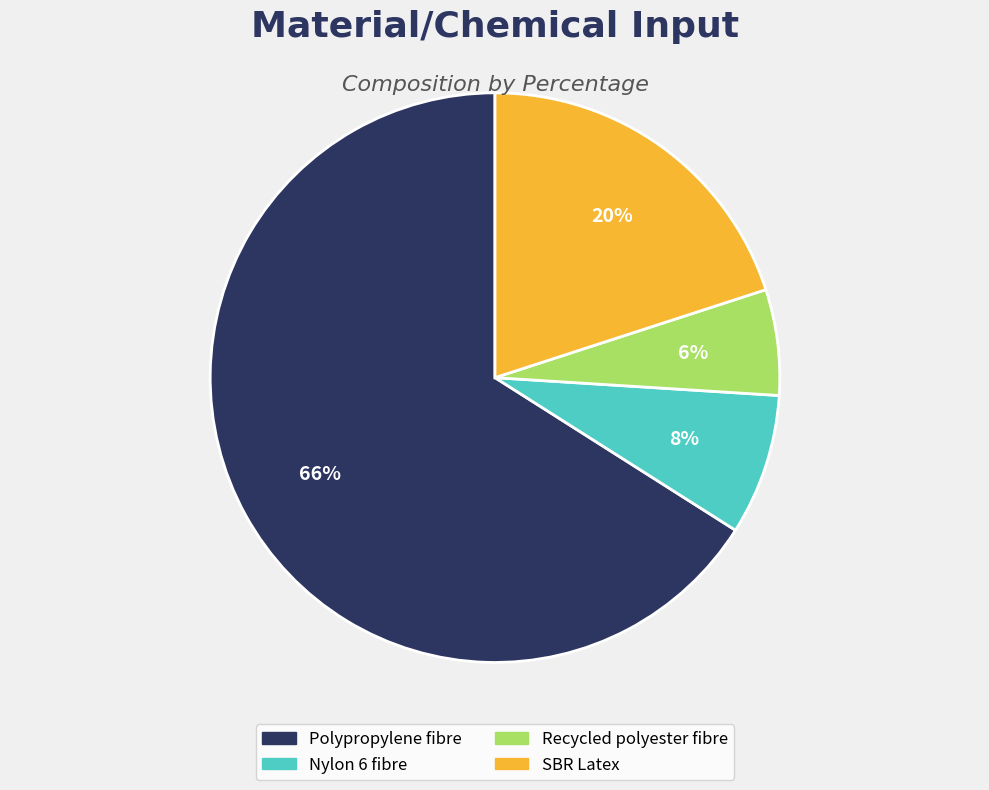

Between Recycled polyester fibre and Nylon 6 fibre, which is larger?

Nylon 6 fibre